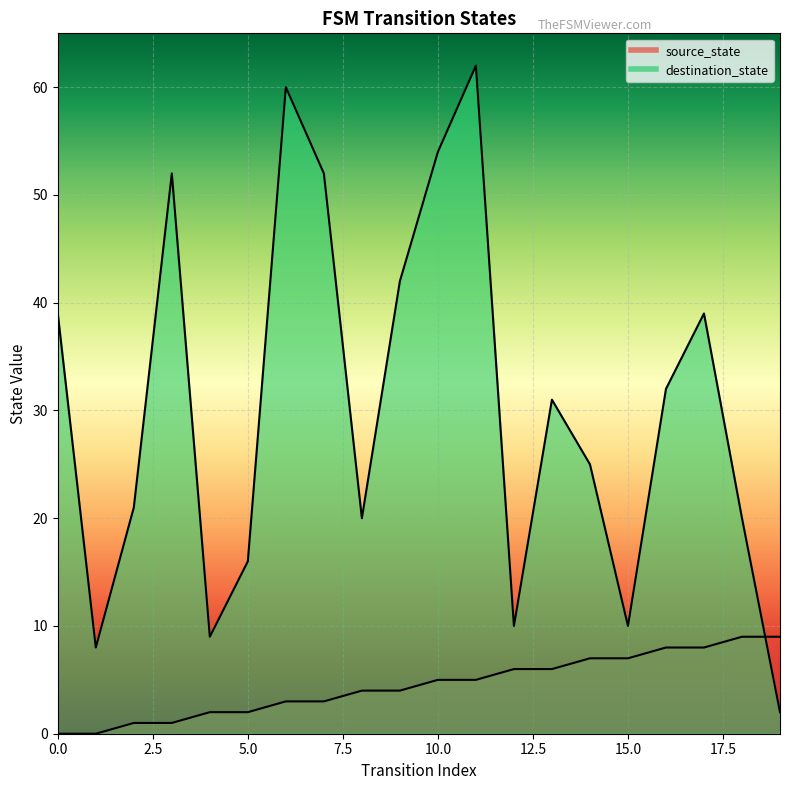

What is the difference between the destination_state values at 18 and 17?

19